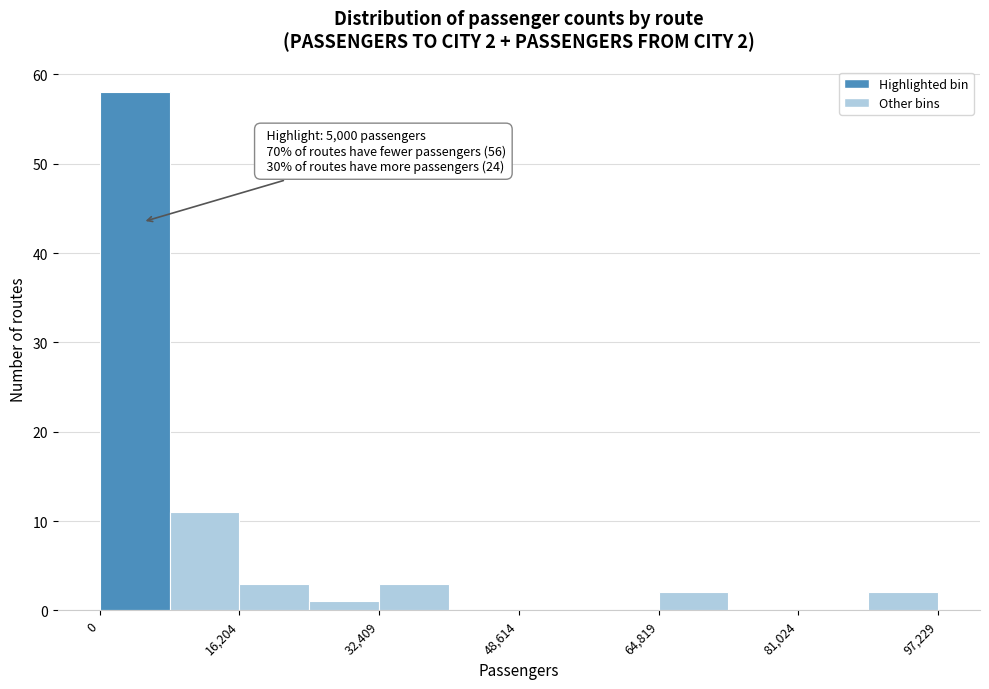

Over which range of the x-axis is the bar tallest?

0 to 8000